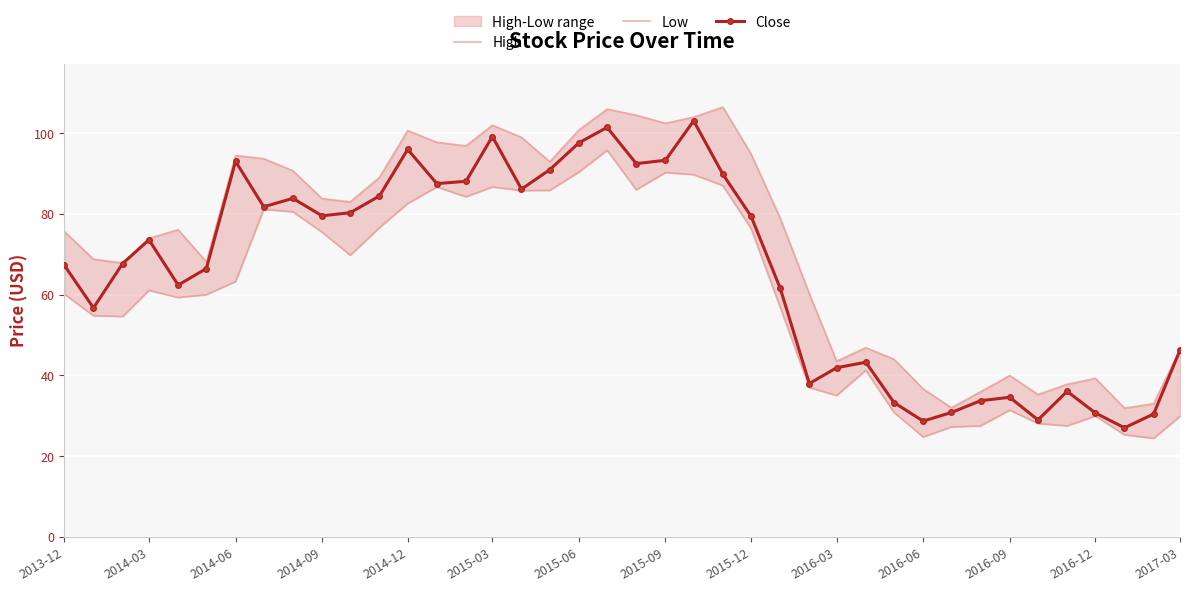

What is the sum of all Close values?

2647.8